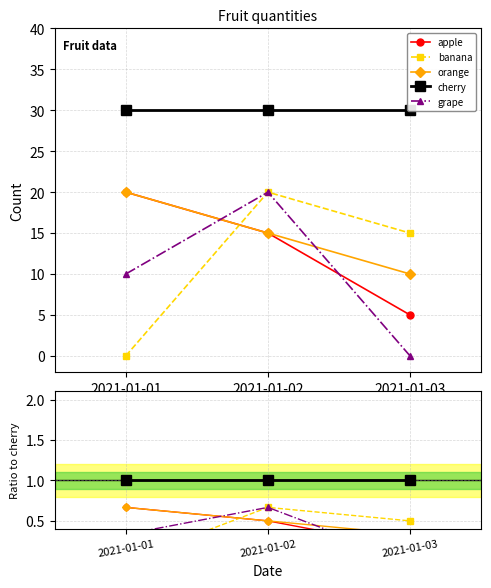

At 2021-01-03, list the series in order from smallest to largest.

grape, apple, orange, banana, cherry